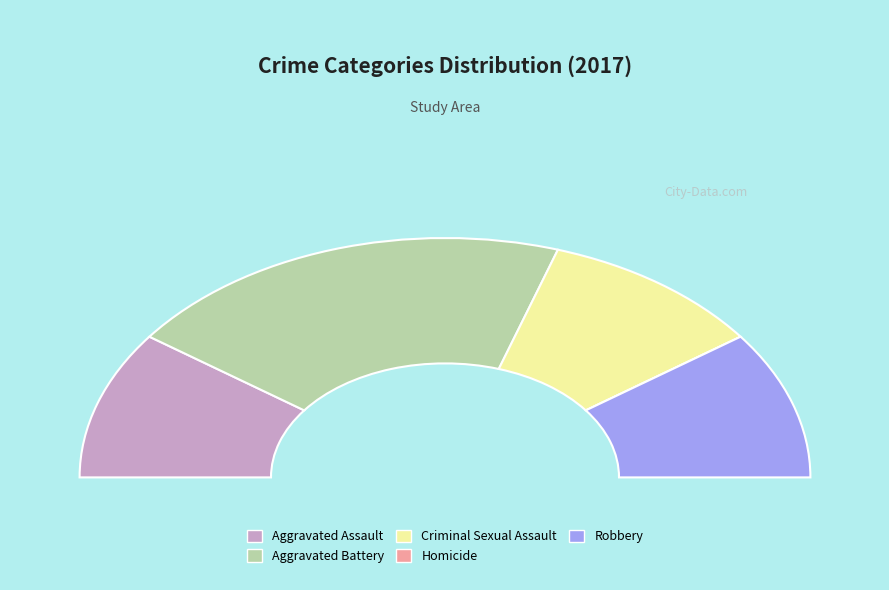

To the nearest percent, what is the combined percentage of Homicide and Robbery?

20%